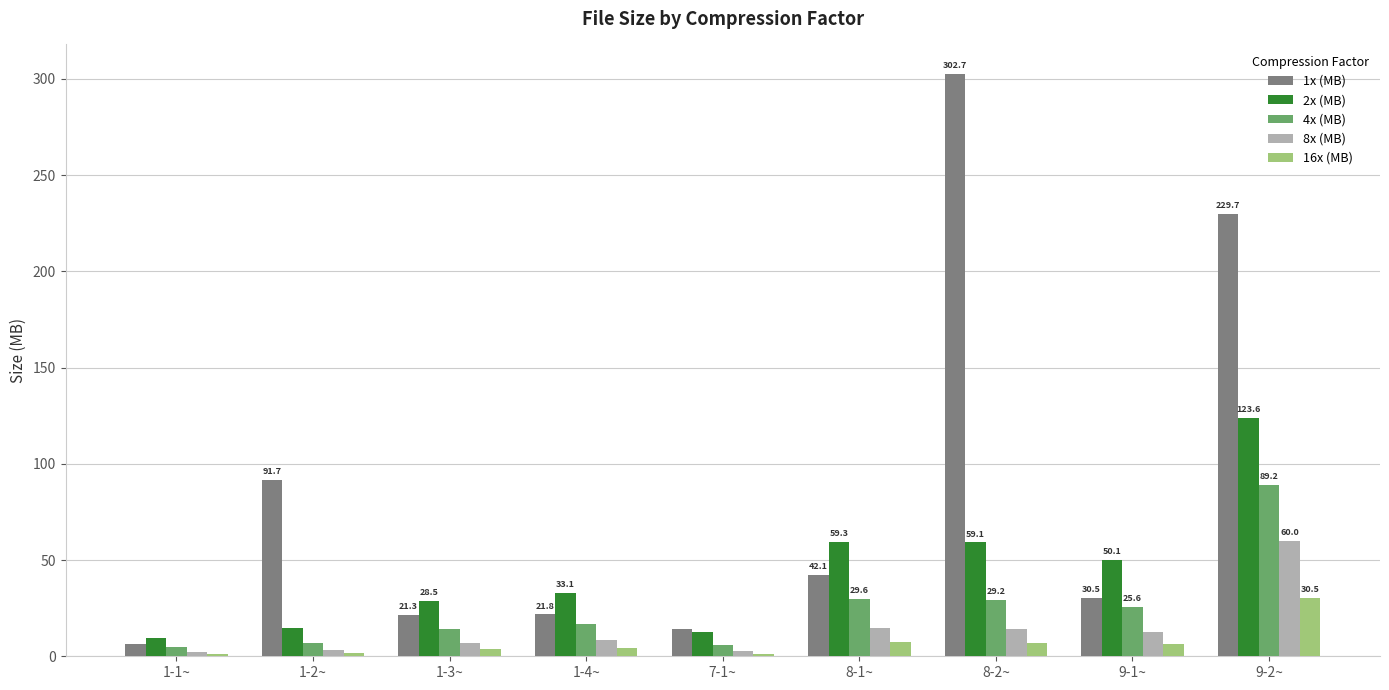

What is the difference between the highest and lowest values at 8-1~?

51.9